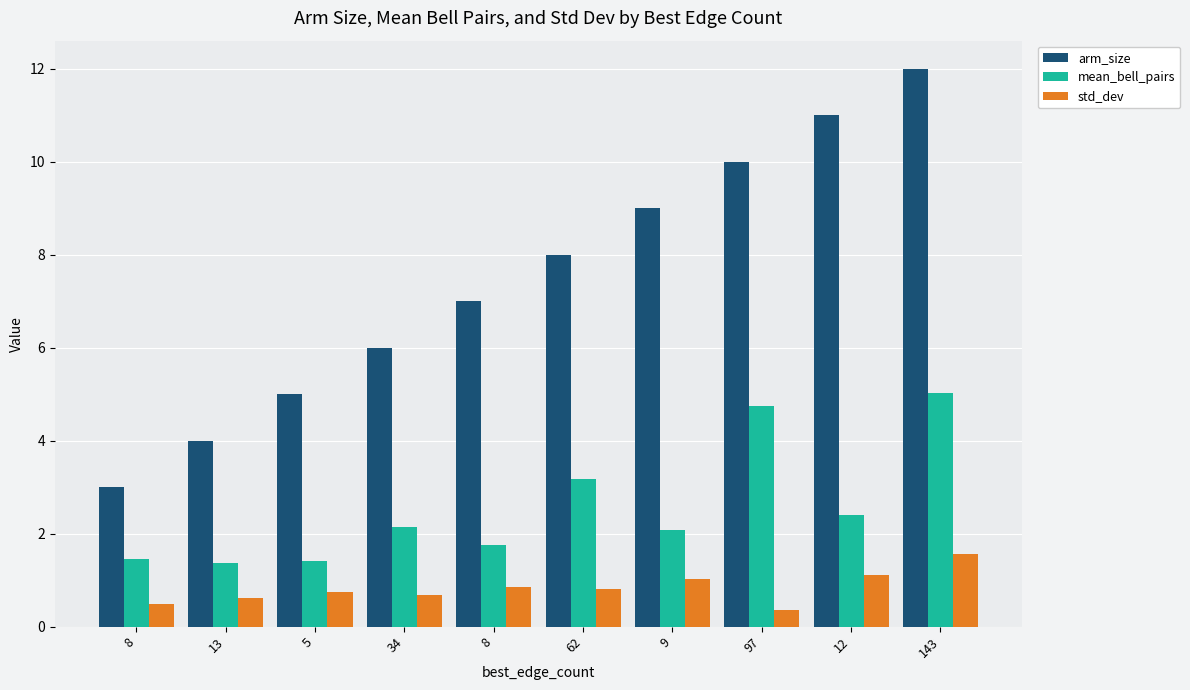

What is the total value across all series at 8?

5.0